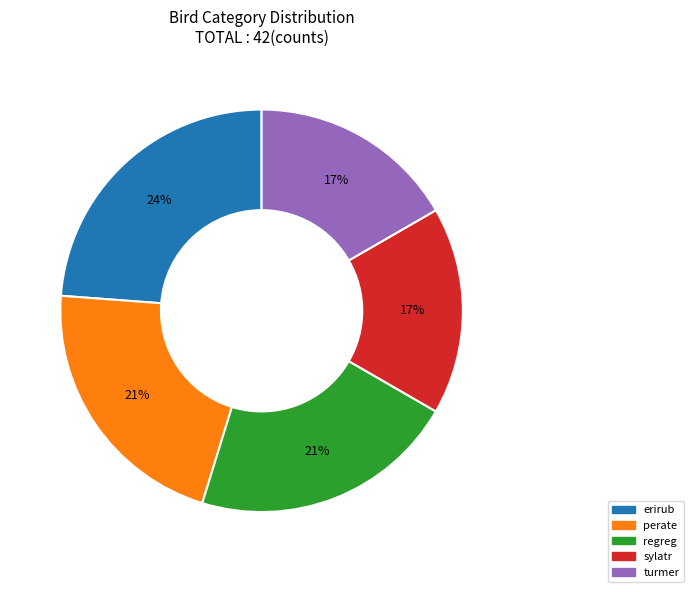

Do erirub and sylatr together represent more than half of the pie?

No